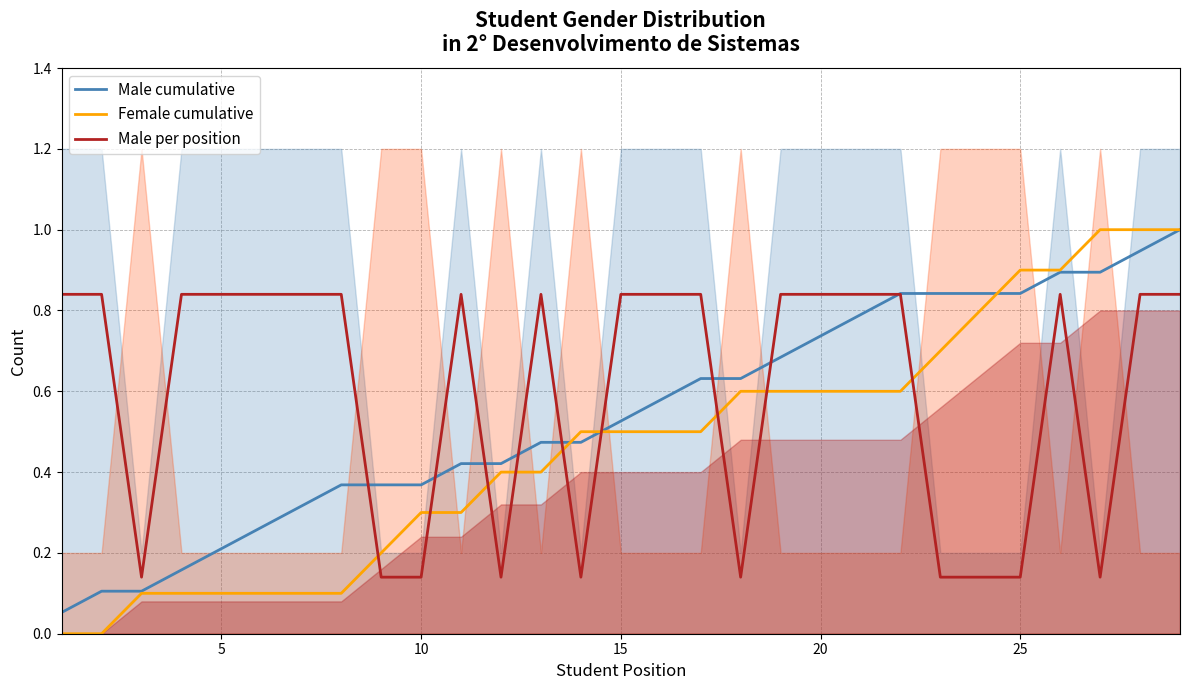

What is the value of the Male per position point at the 3rd from the left?

0.1